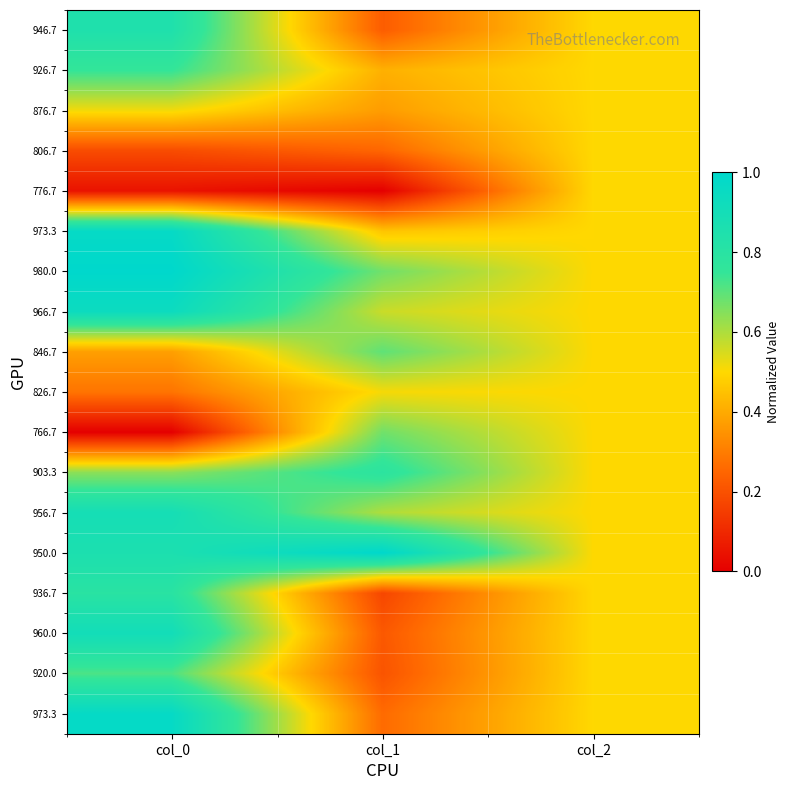

How many series are shown in this chart?

18